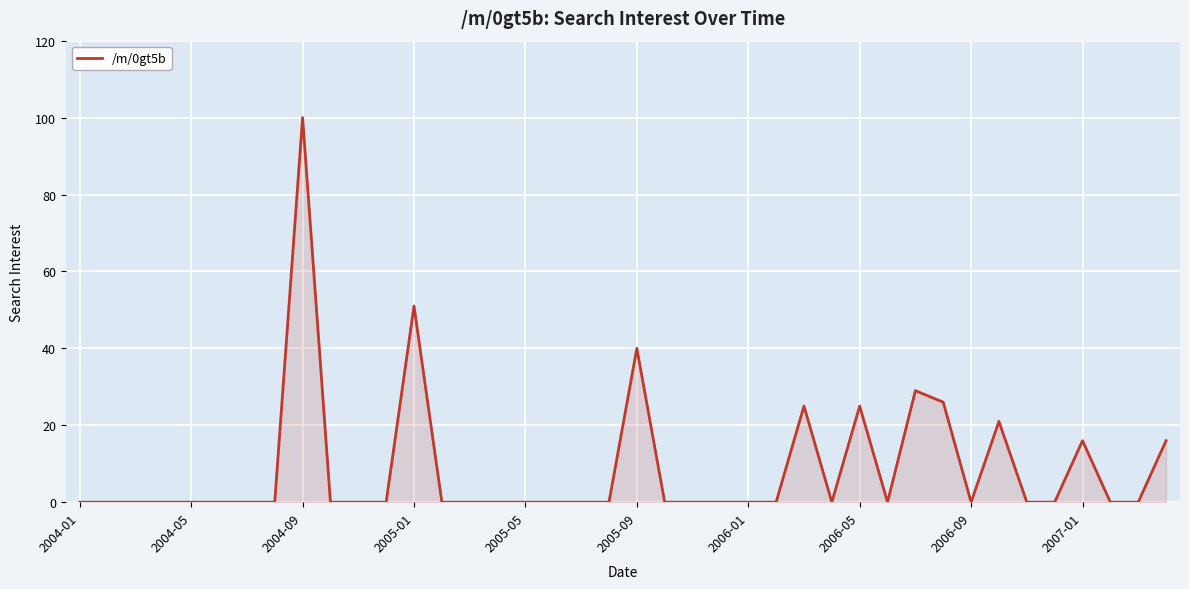

What is the maximum value shown in the chart?

100